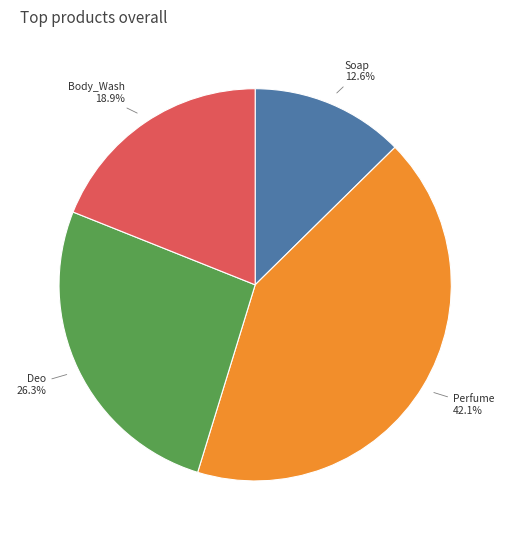

Do Deo and Soap together represent more than half of the pie?

No